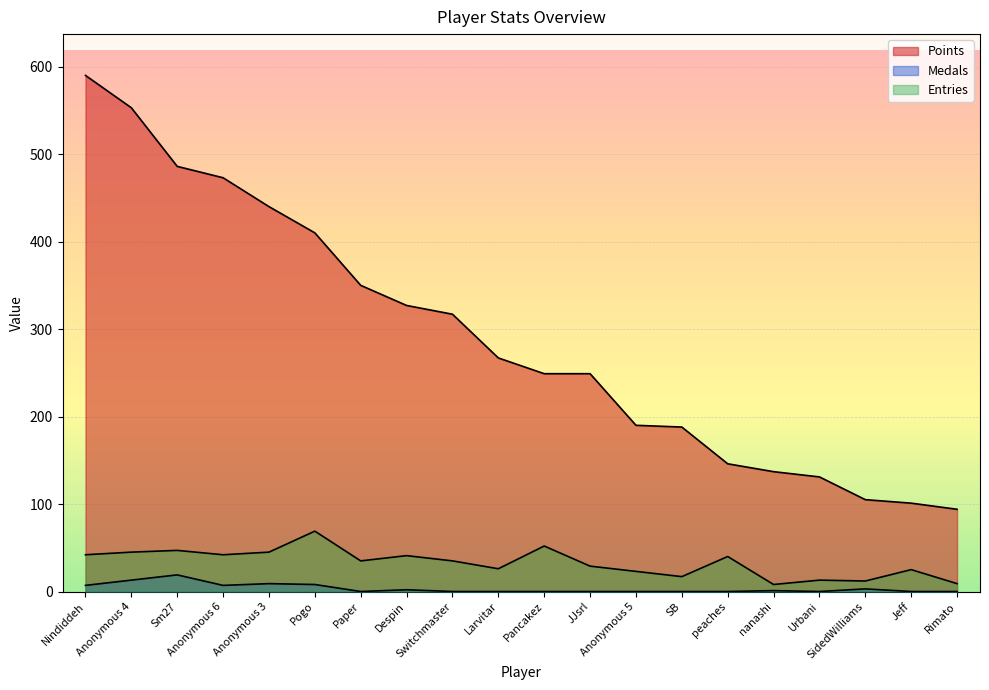

At which category is the sum across all series the highest?

Nindiddeh